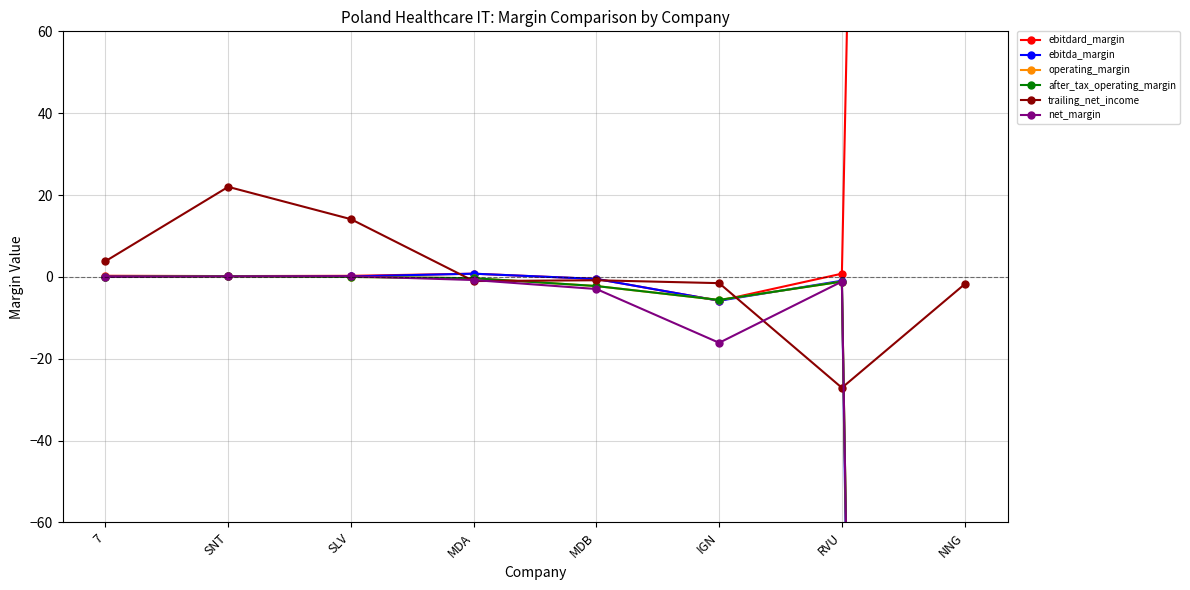

At which label does operating_margin first exceed 0?

SNT